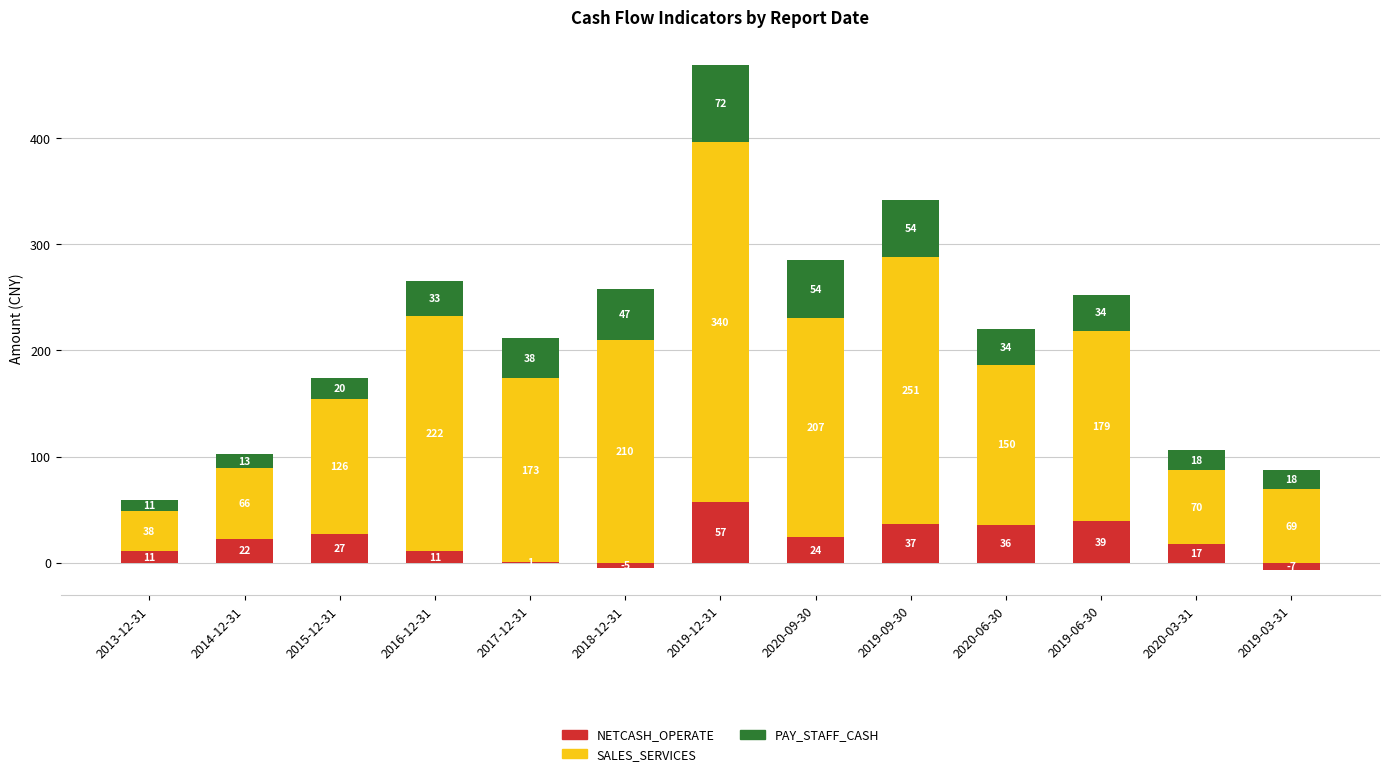

How many bars are there in total?

39